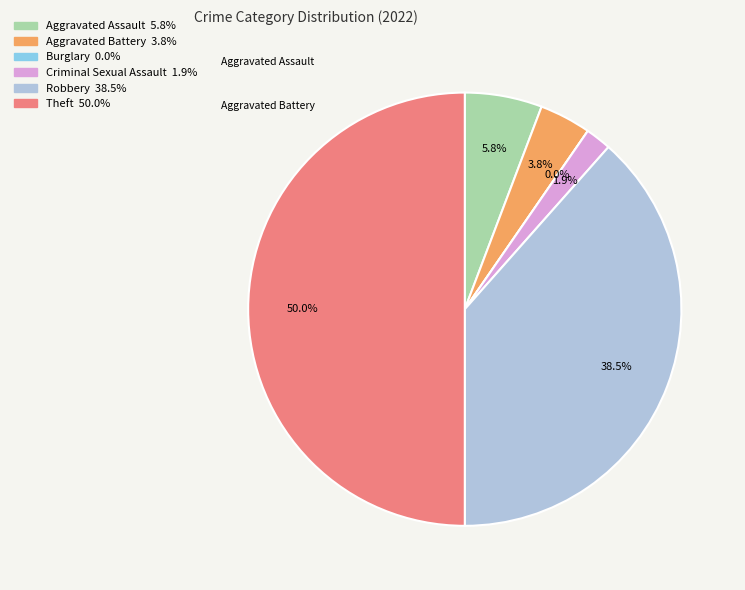

Does Aggravated Battery account for over 50% of the chart?

No